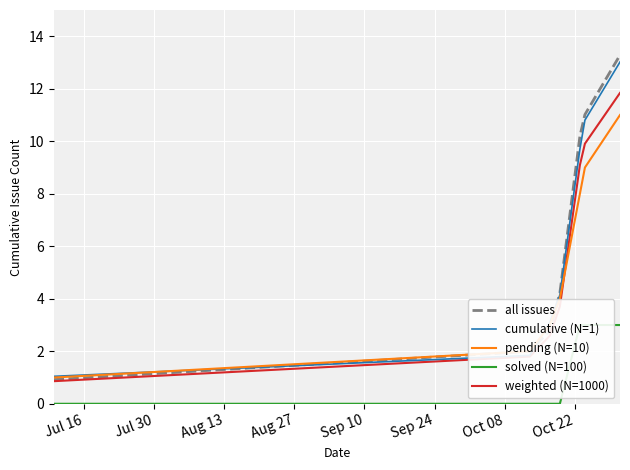

True or false: cumulative (N=1) and solved (N=100) intersect in this chart.

False